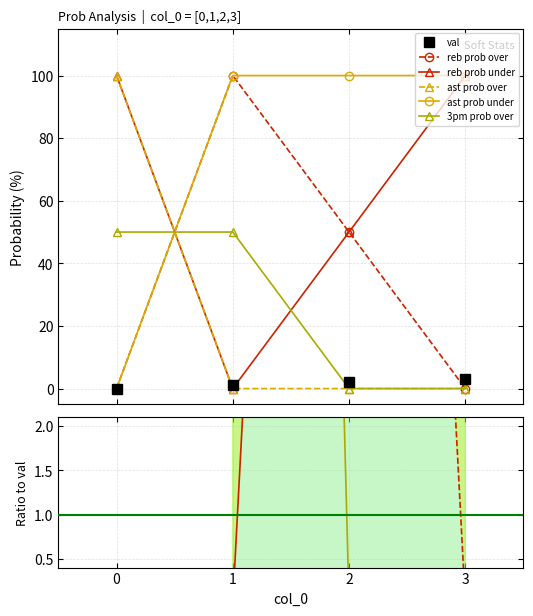

What are all the series names shown in the legend?

val, reb prob over, reb prob under, ast prob over, ast prob under, 3pm prob over